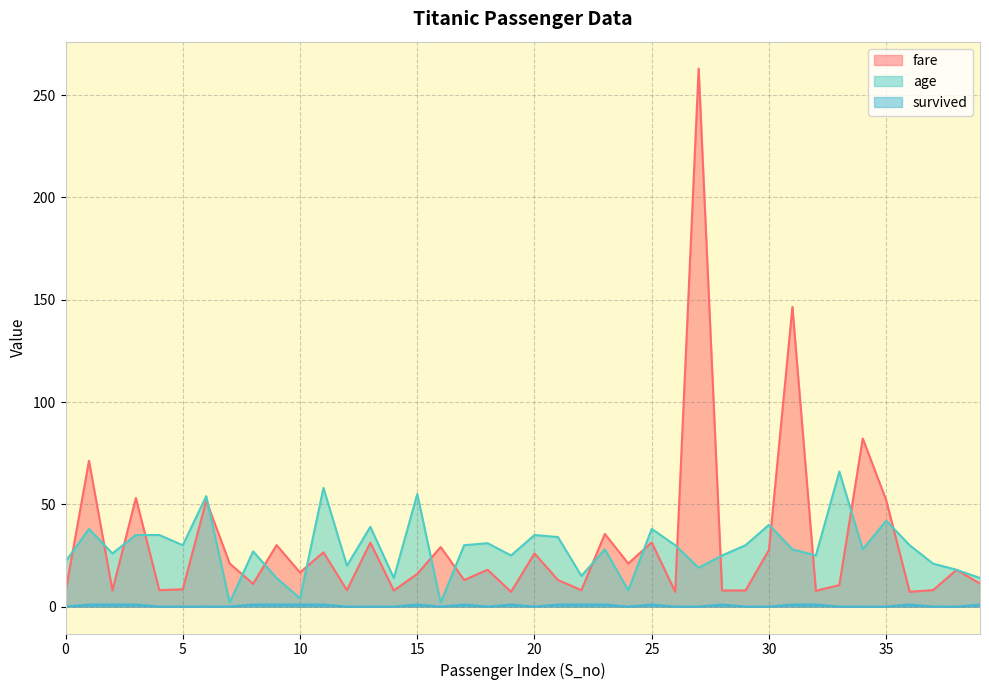

What is the highest value of the age series?

66.0